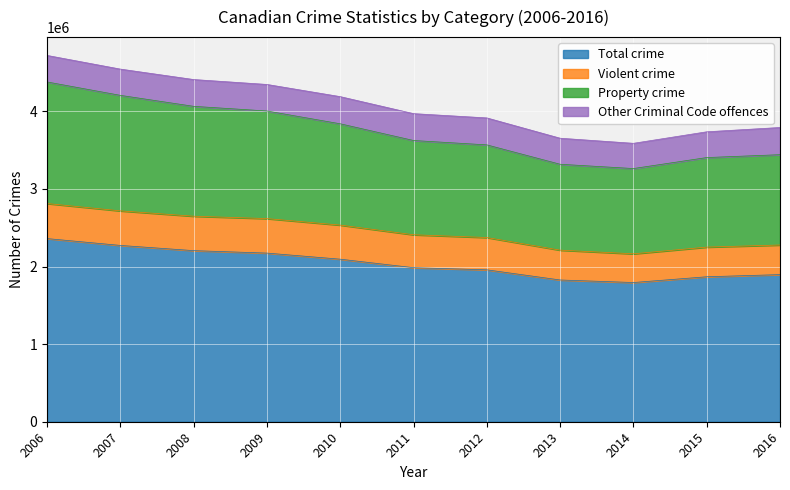

True or false: Total crime has more than 0 interior local peaks.

False